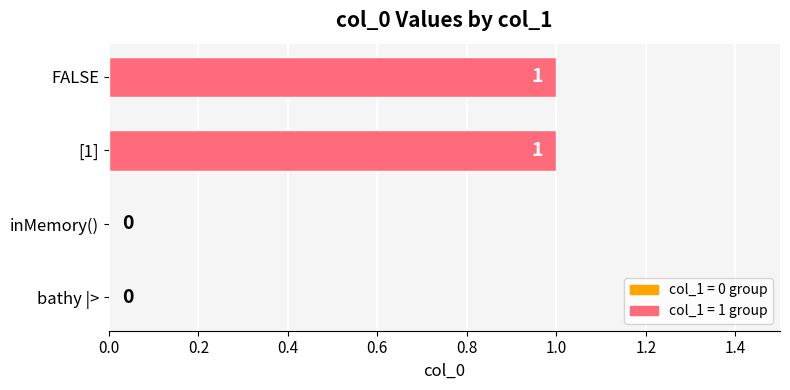

The value at inMemory() is 0. True or false?

True